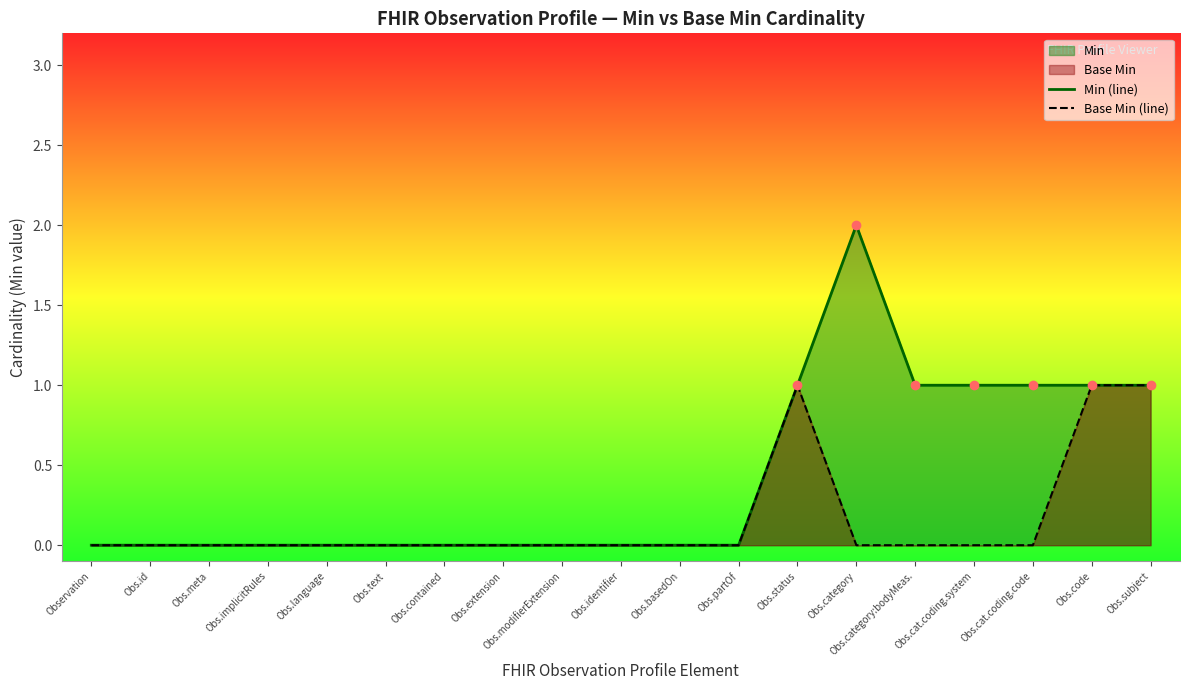

Which series has the largest total across all categories?

Min (line)